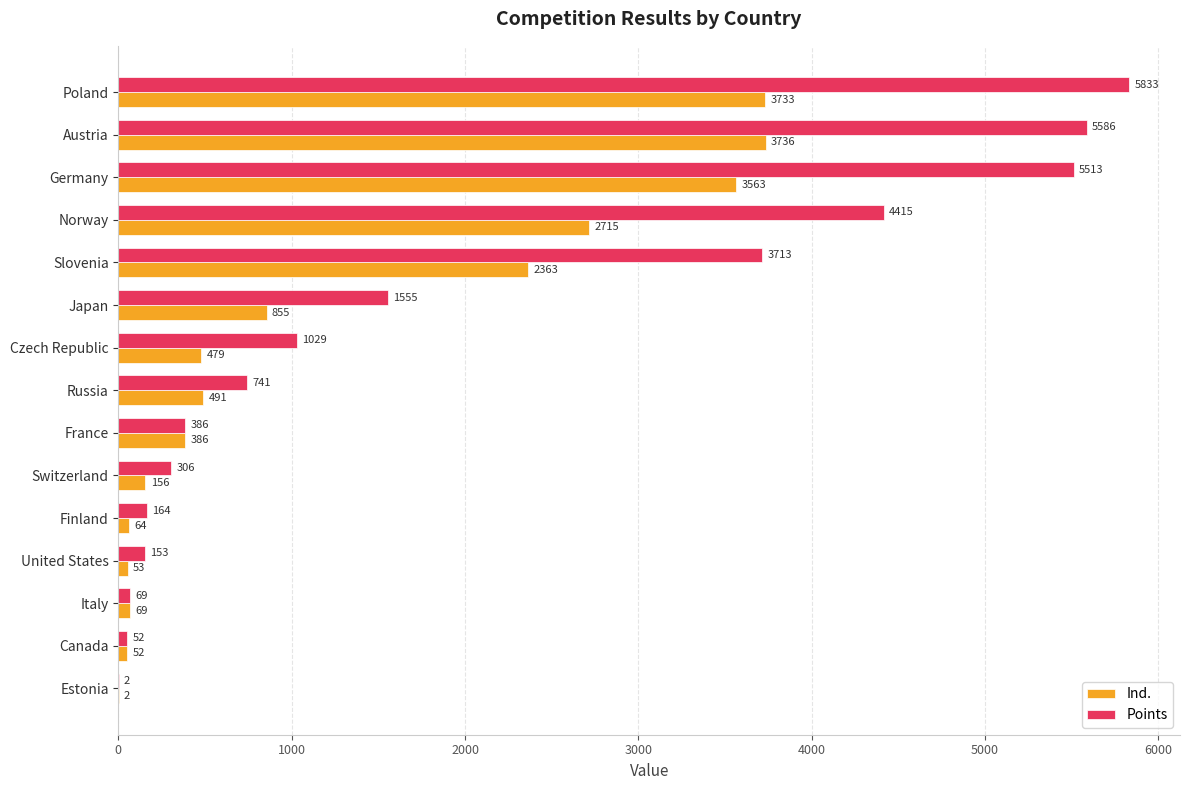

What value does the Ind. series have at Russia, to the nearest 50?

500